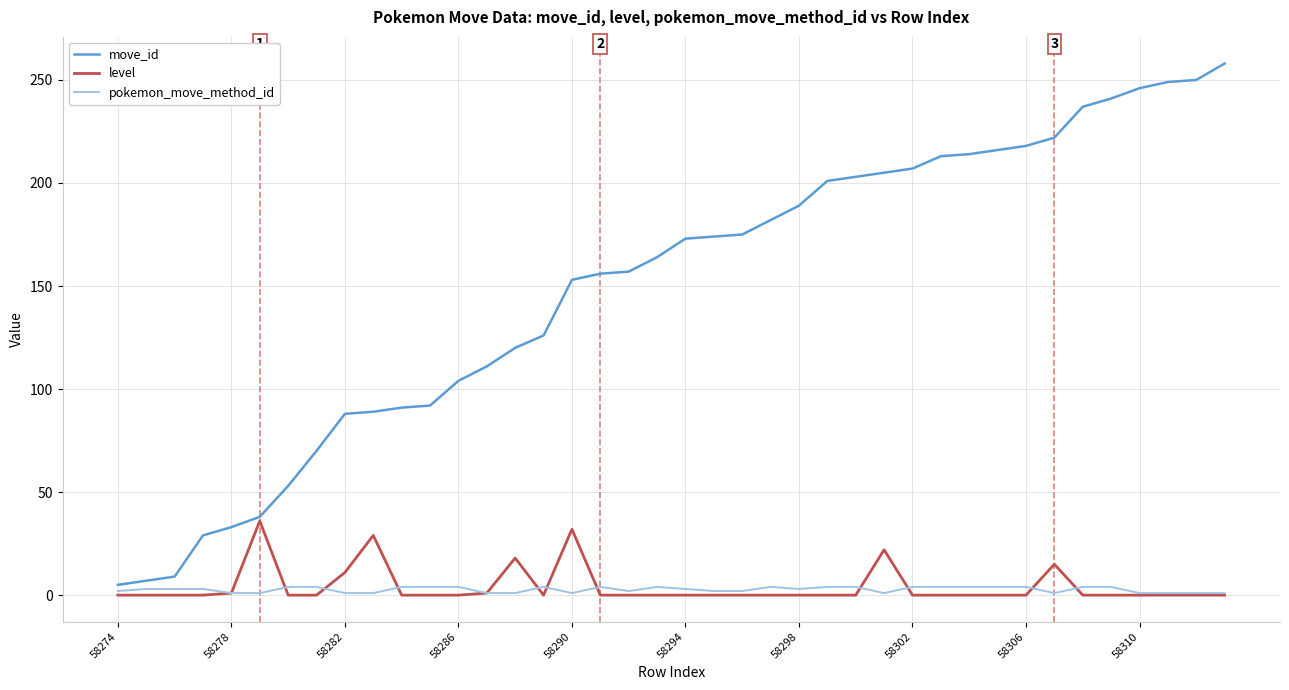

Rank the series by their maximum value, from lowest to highest.

pokemon_move_method_id, level, move_id